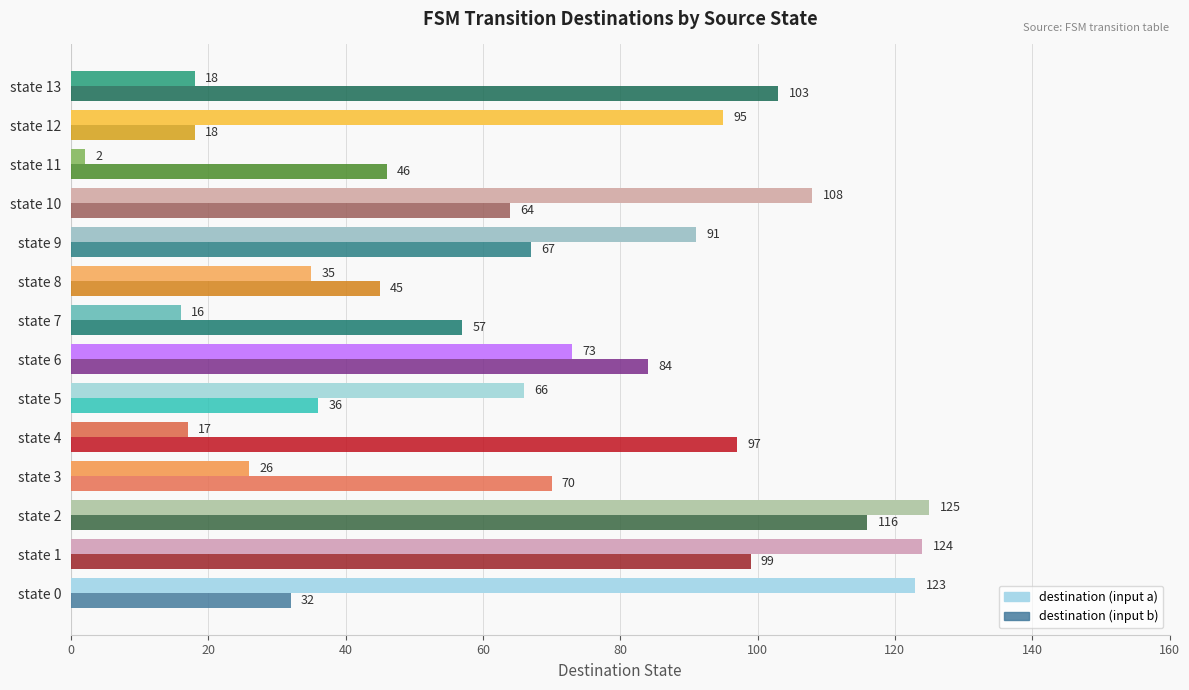

Which series changed the most between state 2 and state 13?

destination (input a)